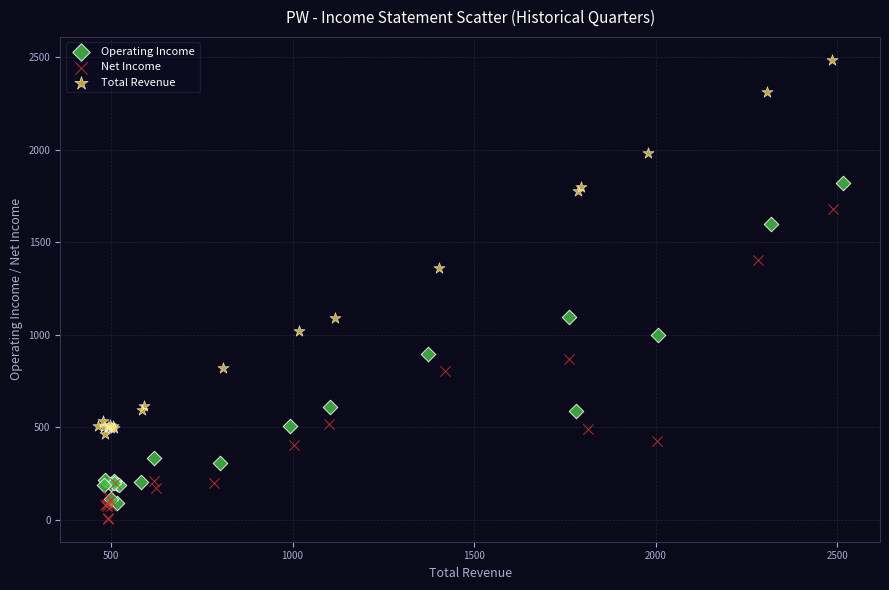

Which series has the widest spread of Y values?

Total Revenue